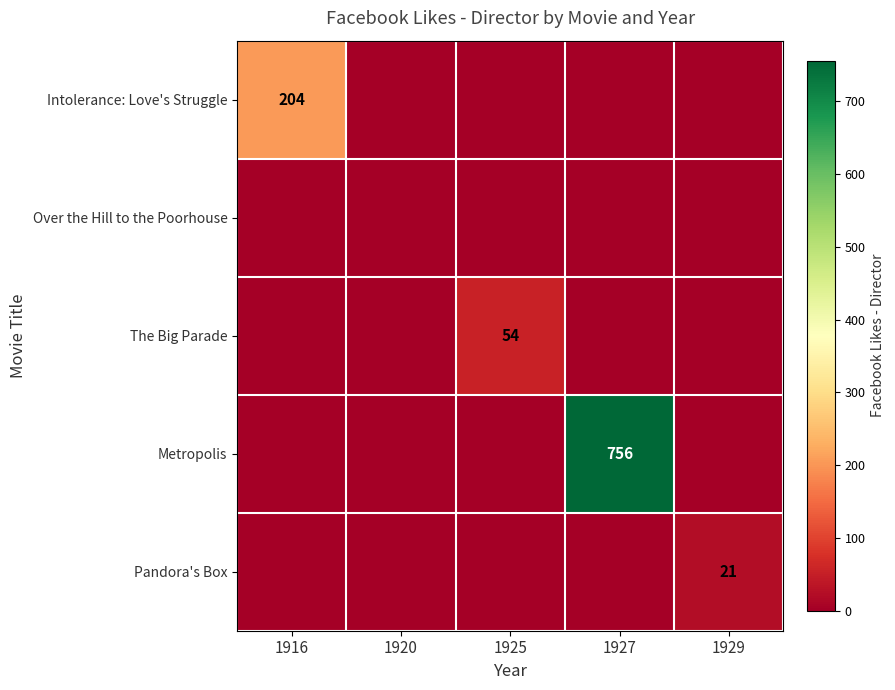

The Intolerance: Love's Struggle series shows 51 at 1916. True or false?

False